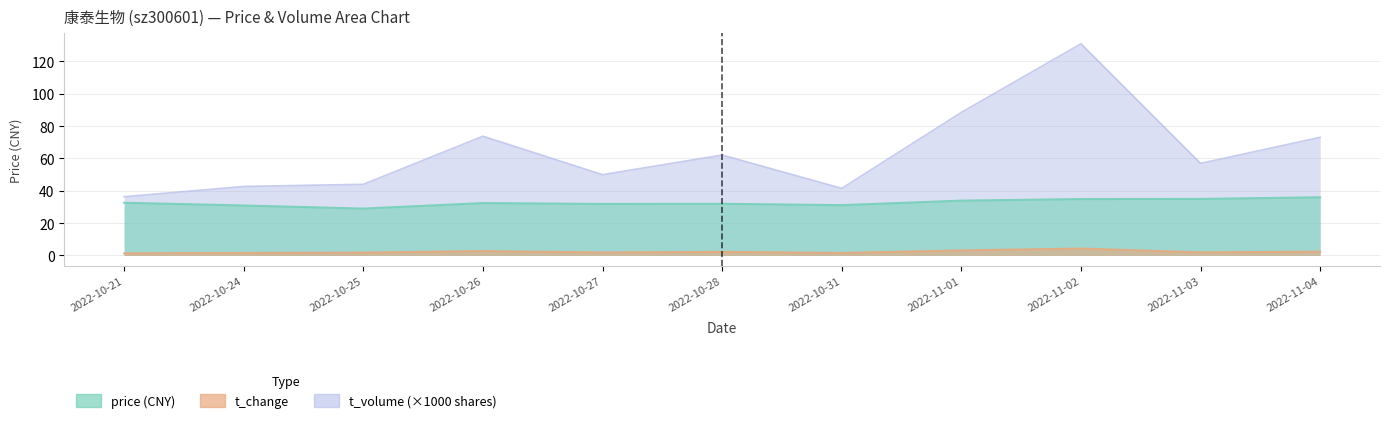

What is the average value of the t_change series?

2.2